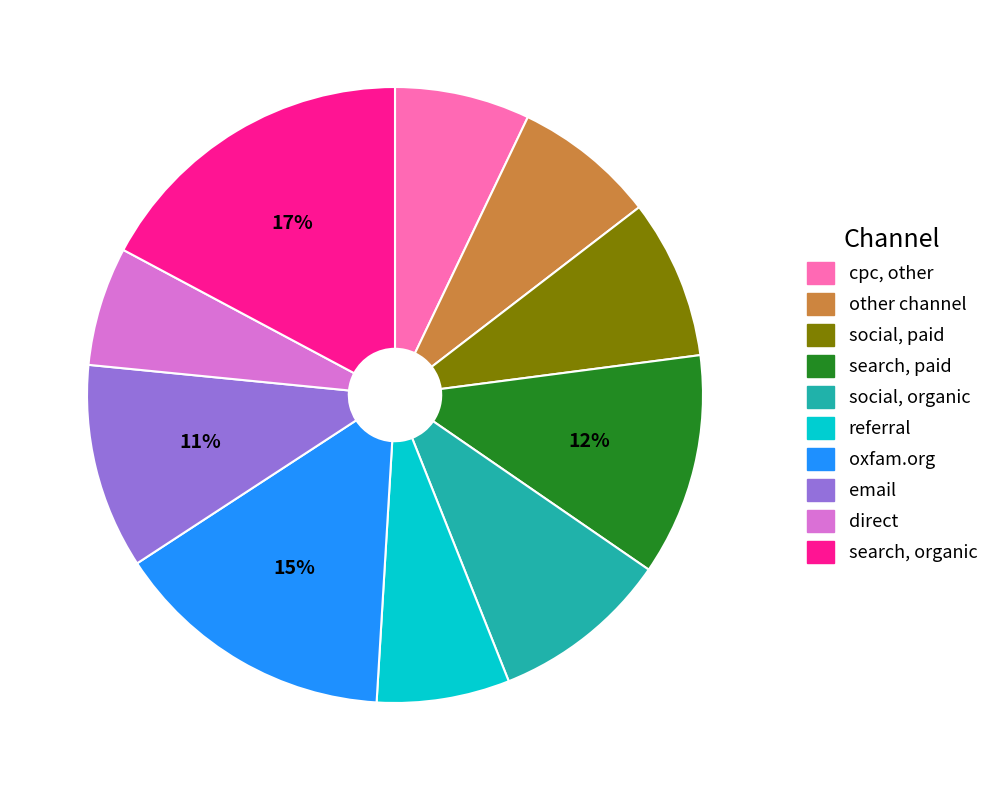

Which has a higher value, direct or other channel?

other channel